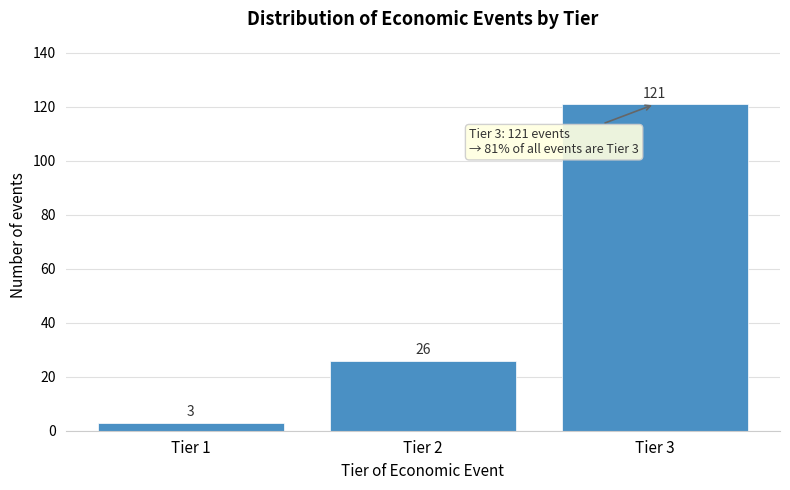

Reading left to right, list all the values displayed in this chart.

Tier 1=3	Tier 2=26	Tier 3=121